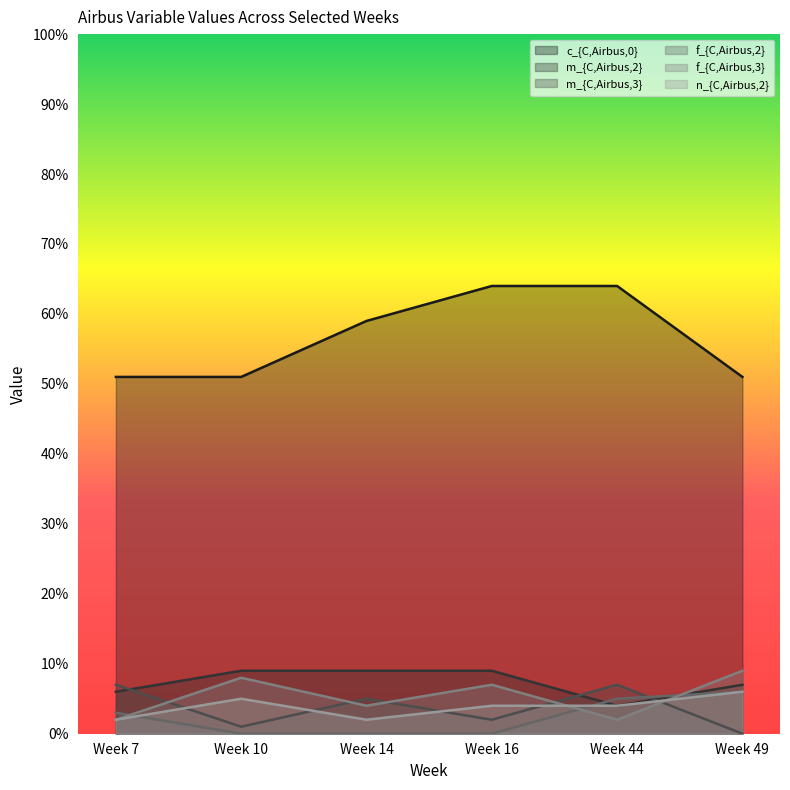

True or false: m_{C,Airbus,3} has a value of 2 at Week 16.

True